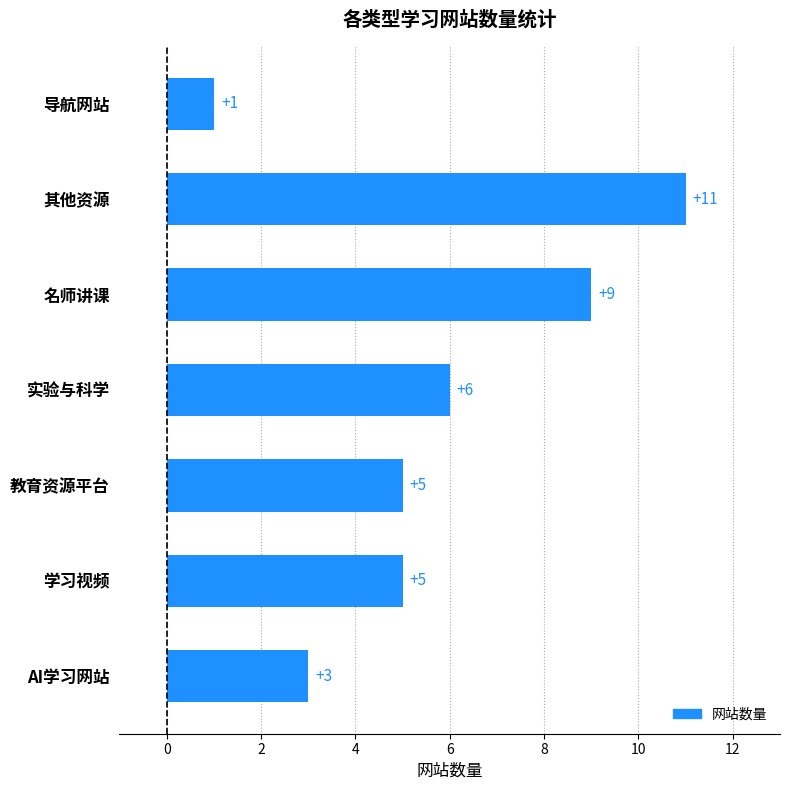

What is the change in value from 学习视频 to 实验与科学?

+1